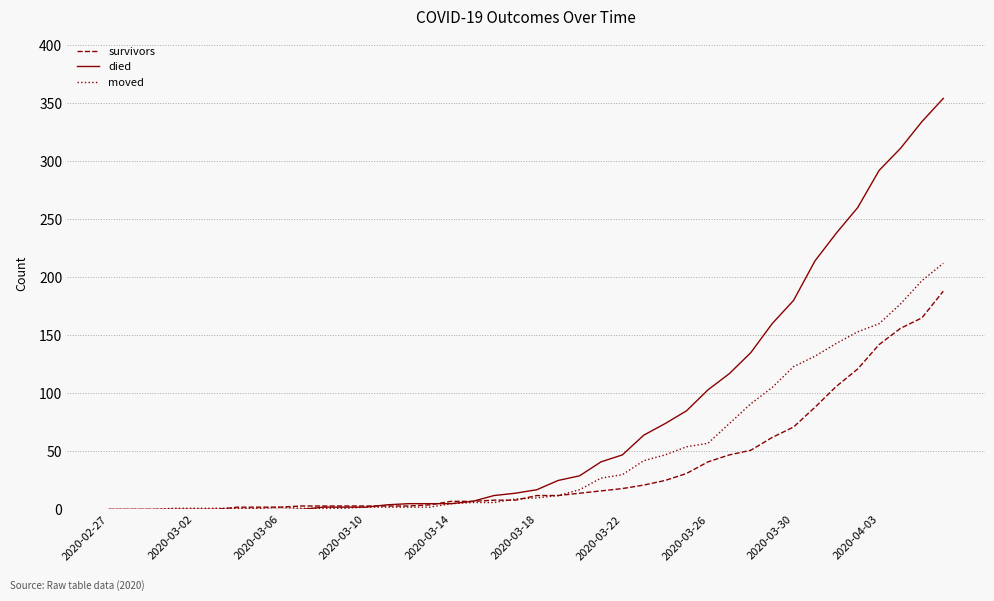

What is the highest value of the survivors series?

188